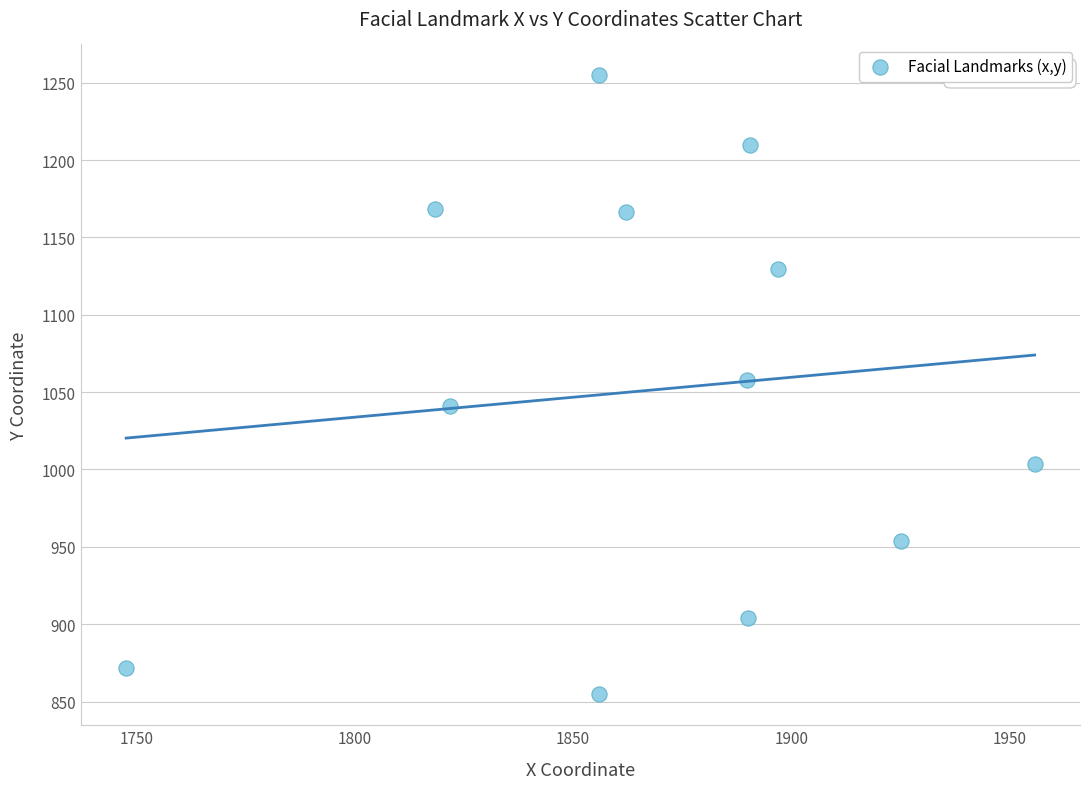

What is the average Y value?

1051.2